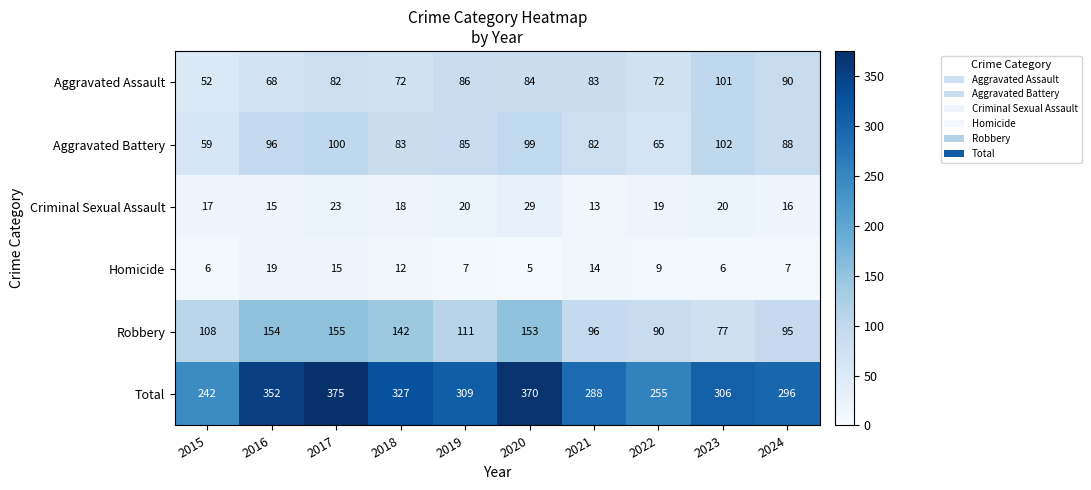

The Criminal Sexual Assault series shows 13 at 2021. True or false?

True